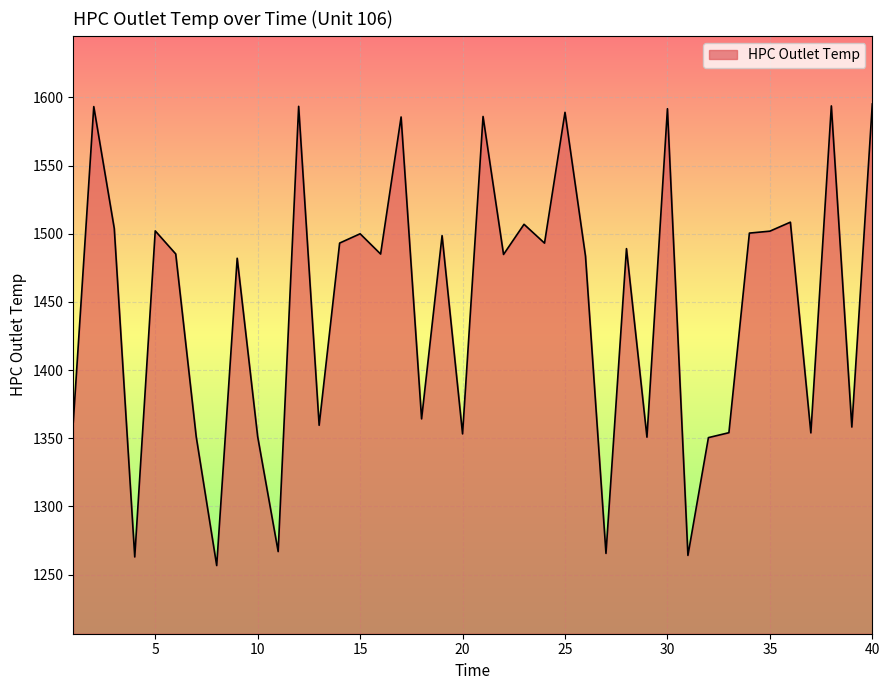

What is the minimum value shown in the chart?

1256.7